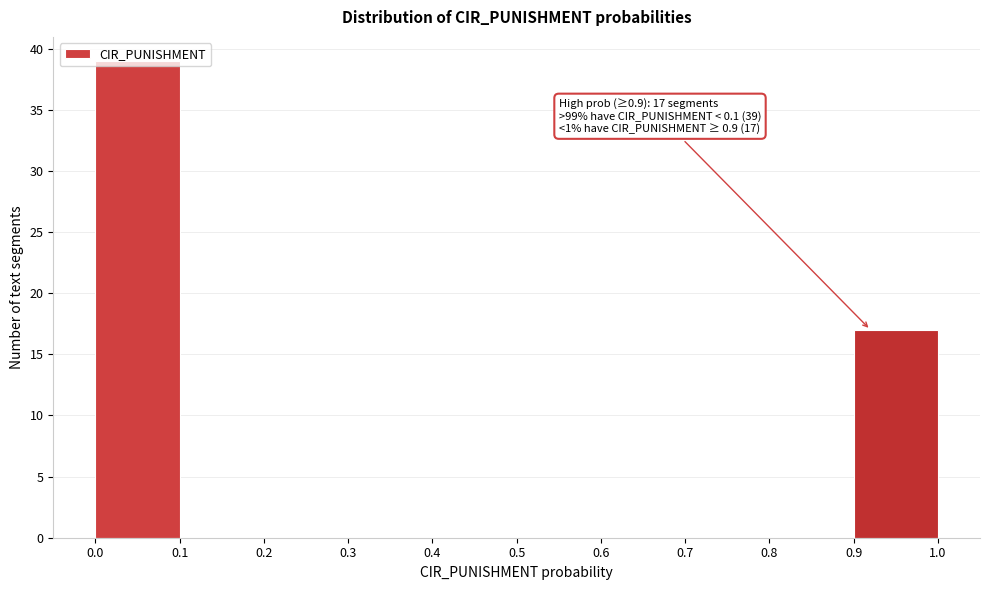

Which range on the x-axis has the tallest bar?

0.0 to 0.1